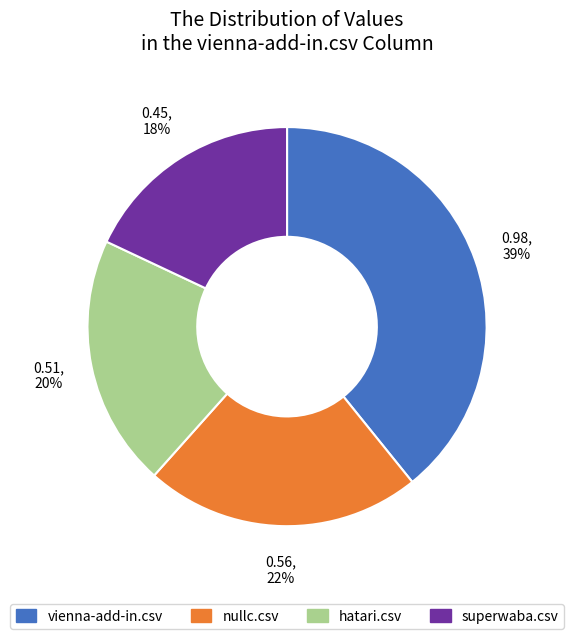

Is there any slice that represents more than half of the pie?

No